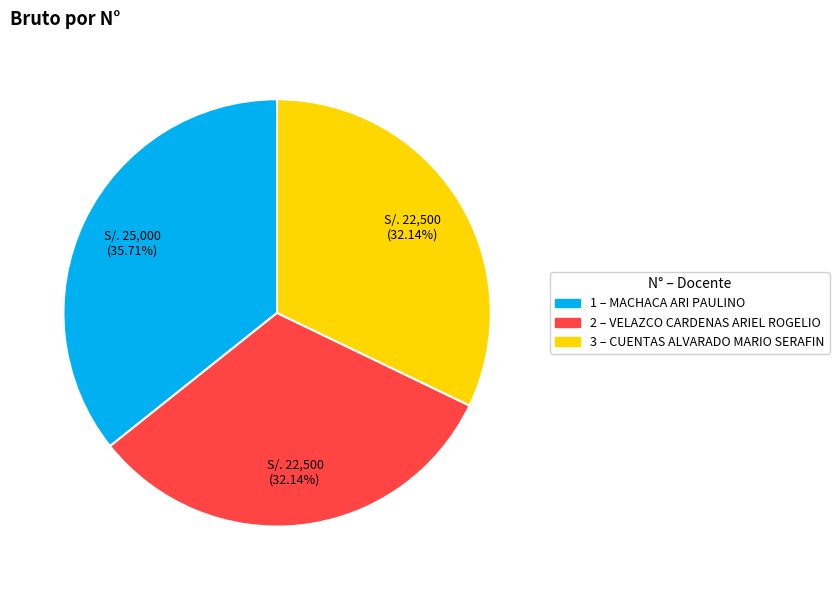

Which has a higher value, 1 or 3?

1